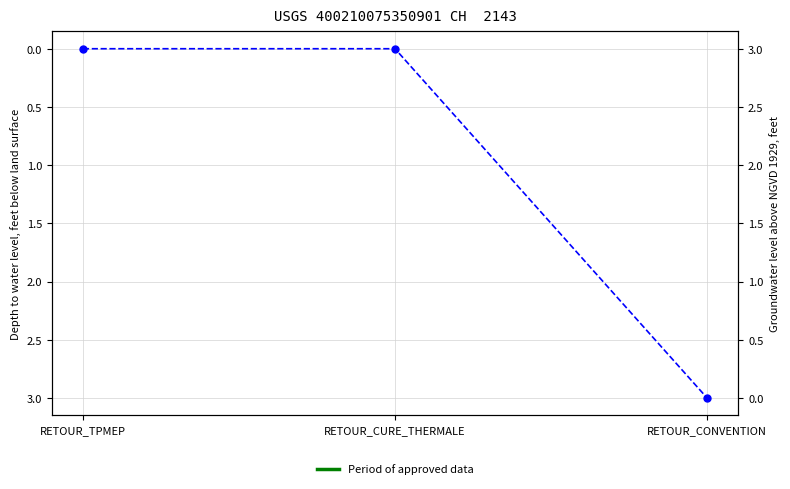

The chart shows a value of -1 at RETOUR_TPMEP. True or false?

False